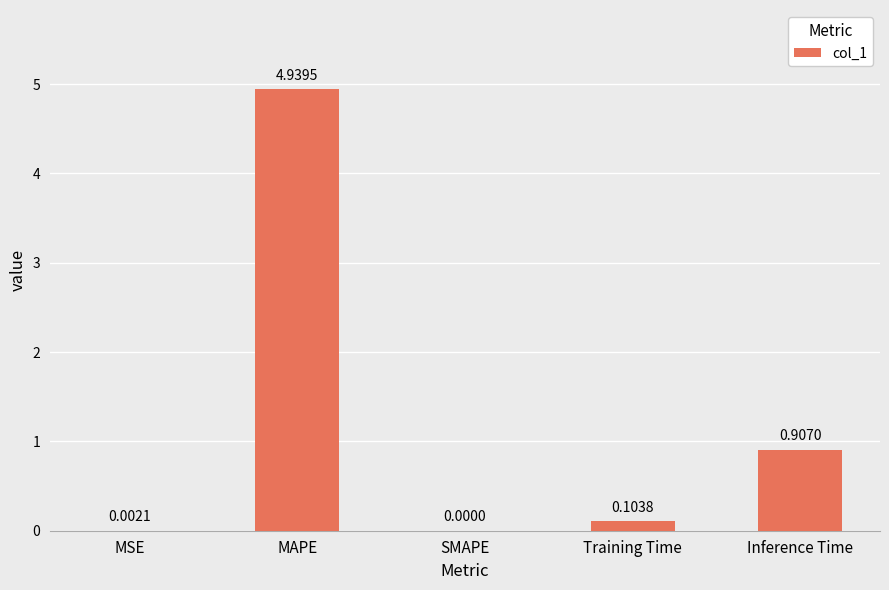

Where is the data nearest to the value 2?

Inference Time